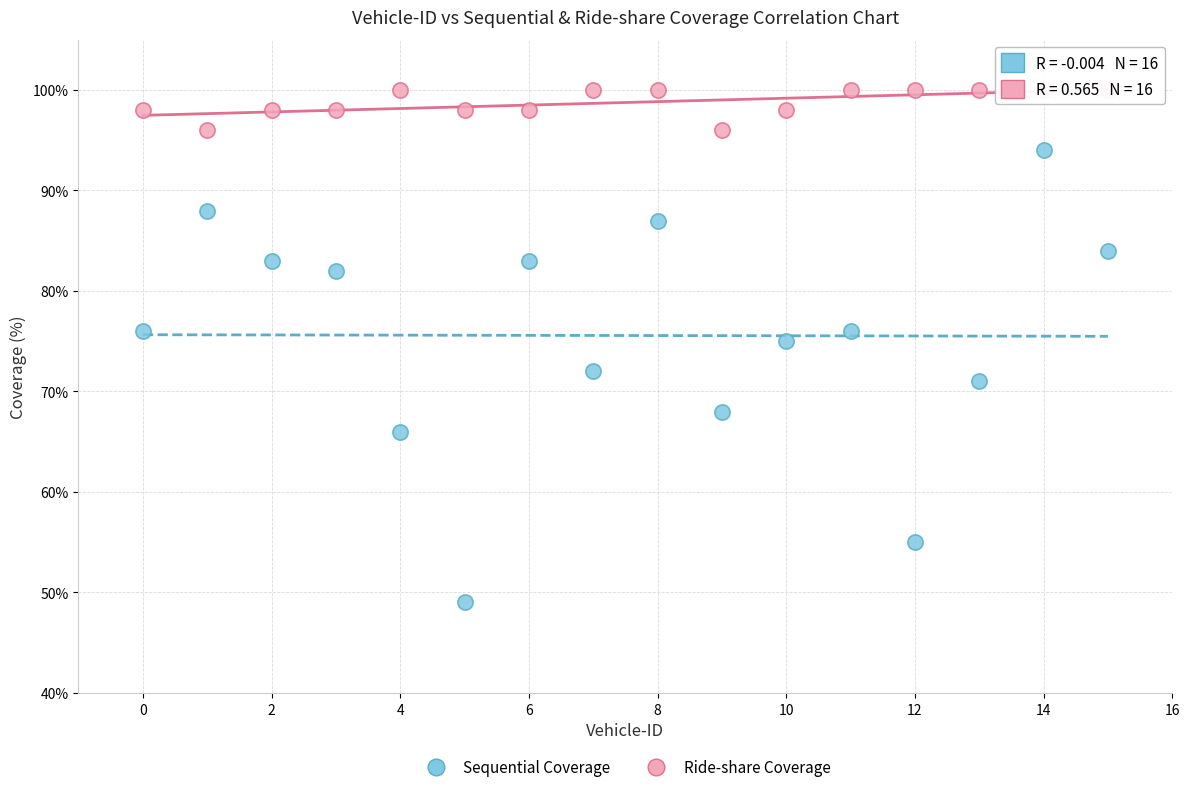

Which series contains the lowest Y value?

Sequential Coverage